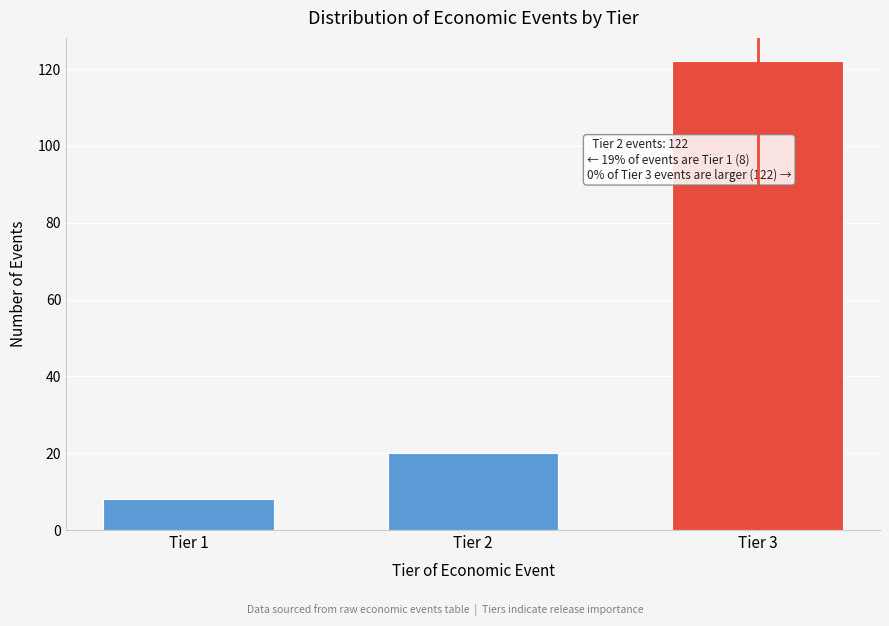

Reading right to left, extract all data points from this chart.

122	20	8